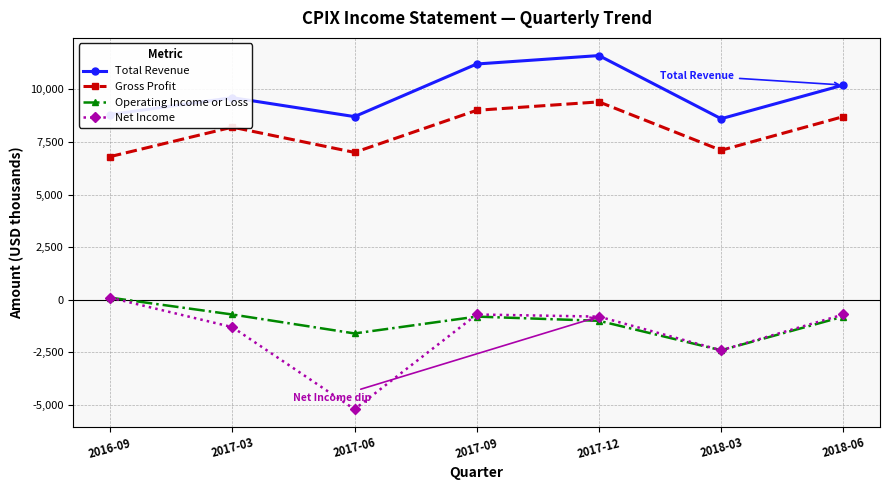

True or false: Gross Profit and Net Income intersect in this chart.

False